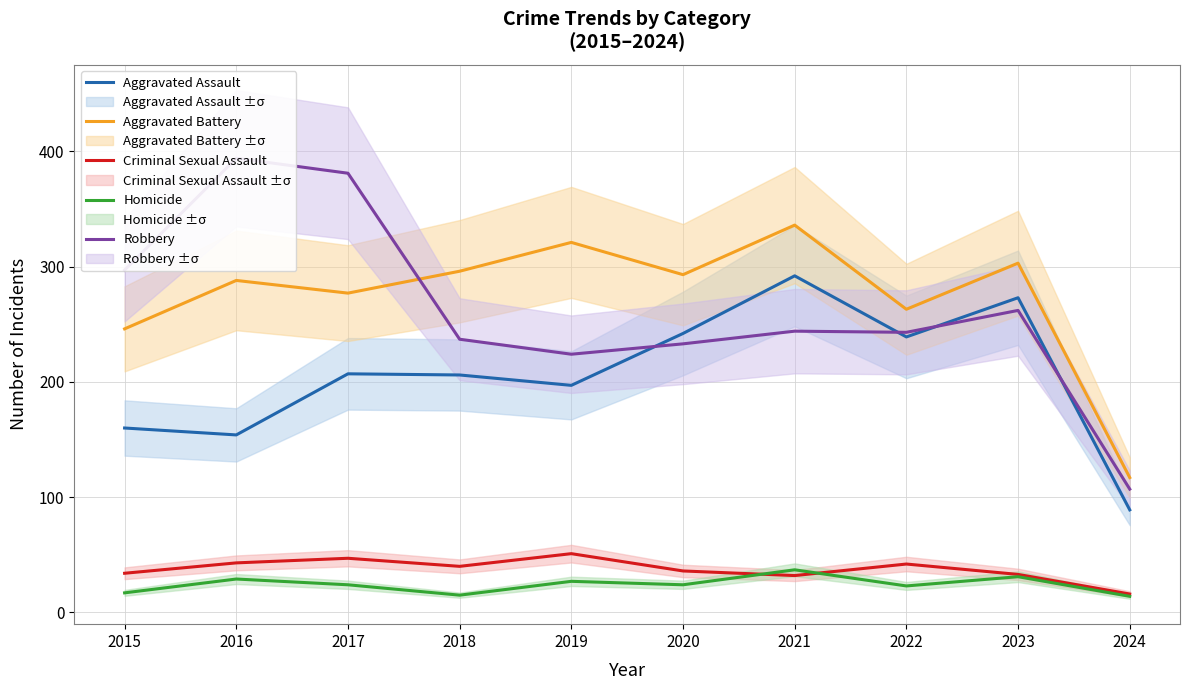

How many values in the Homicide series exceed 24?

4